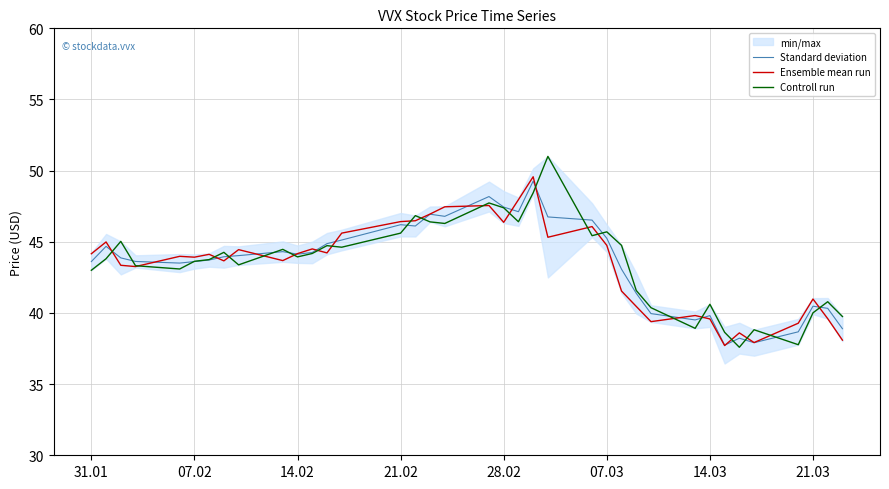

Which series has the largest total across all categories?

Controll run